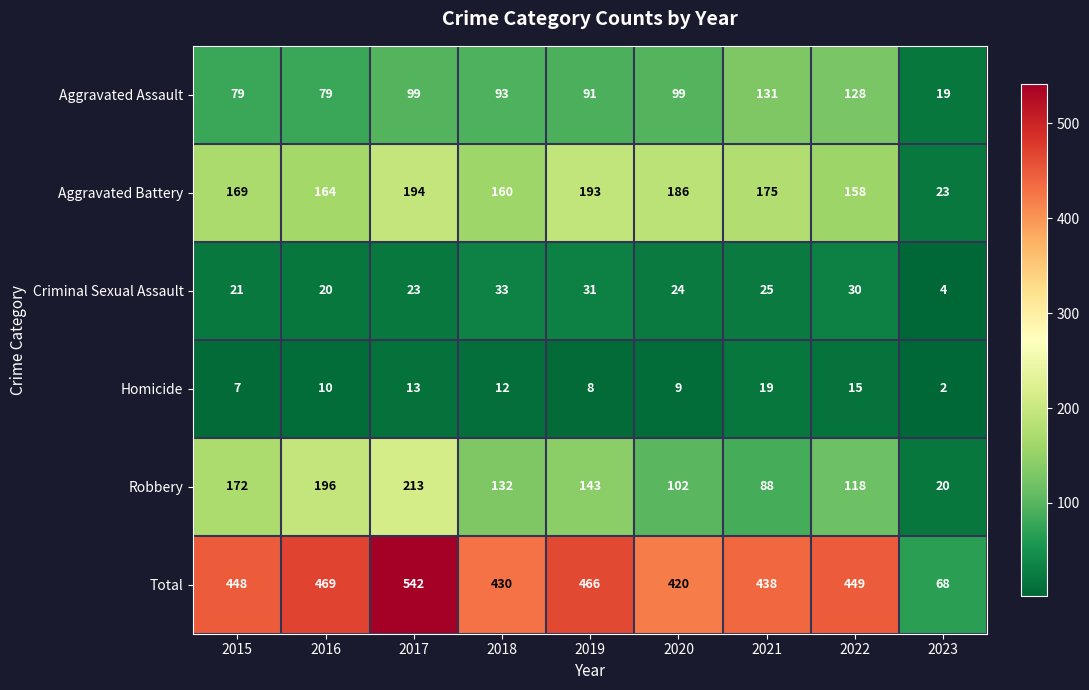

How many series are shown in this chart?

6